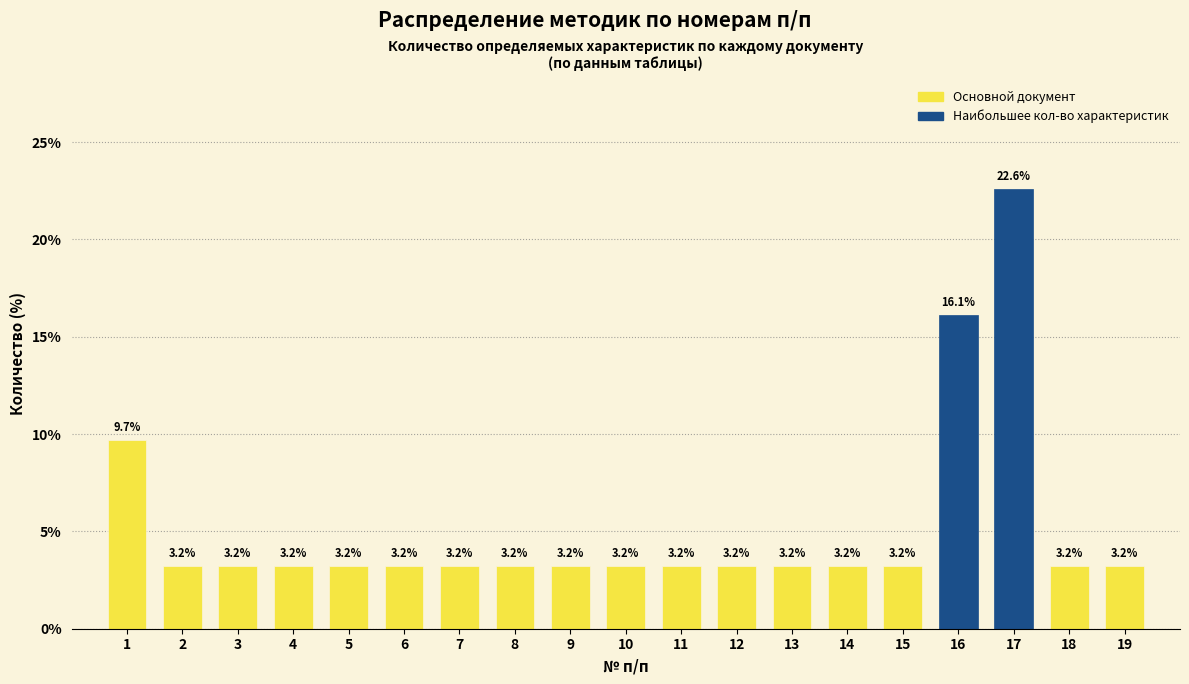

Reading right to left, extract all data points from this chart.

3.2	3.2	22.6	16.1	3.2	3.2	3.2	3.2	3.2	3.2	3.2	3.2	3.2	3.2	3.2	3.2	3.2	3.2	9.7